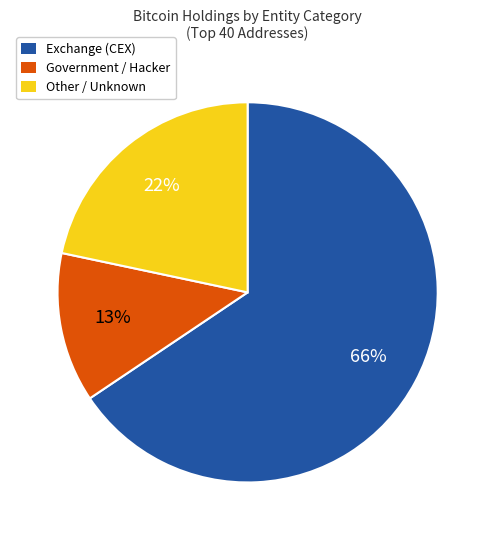

Count the number of slices in the pie.

3